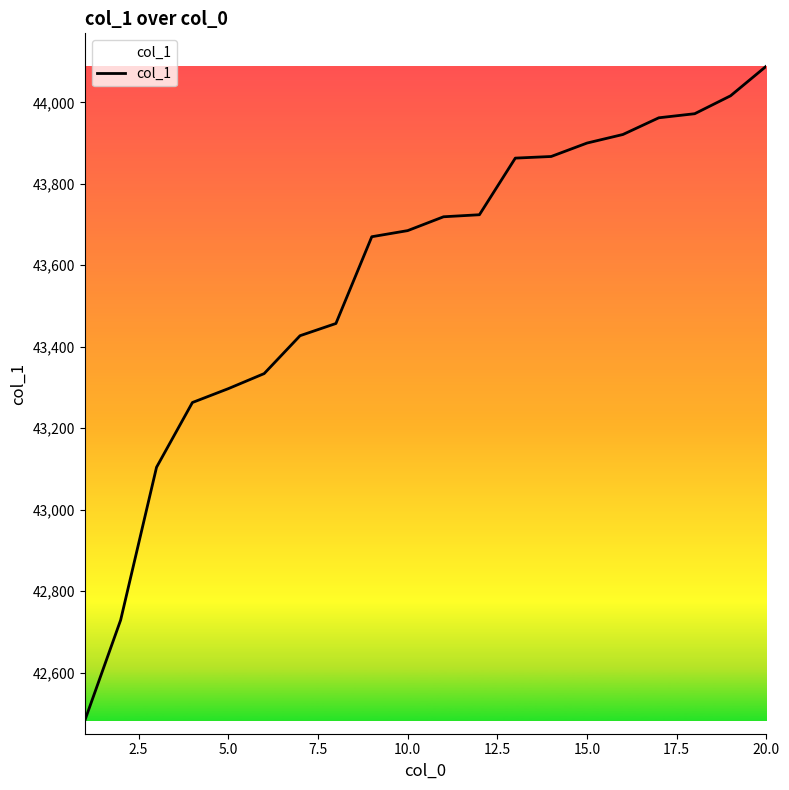

What is the difference between the maximum and minimum values?

1607